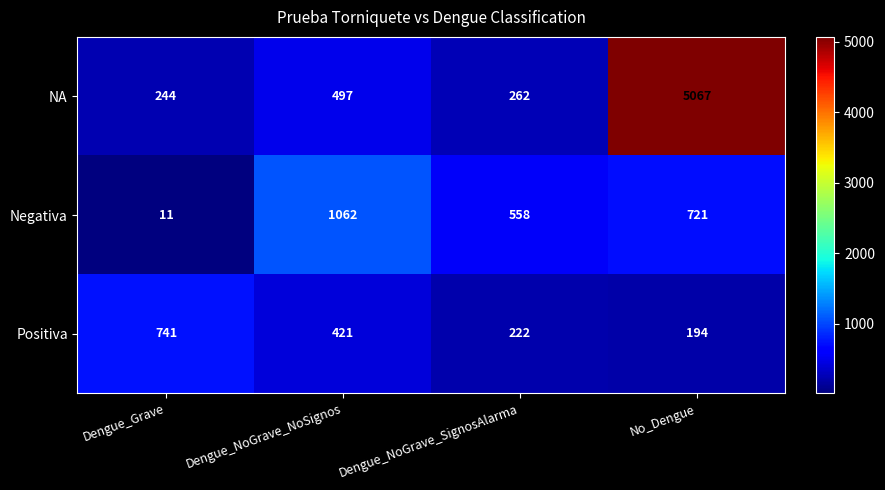

What is the highest value of the NA series?

5067